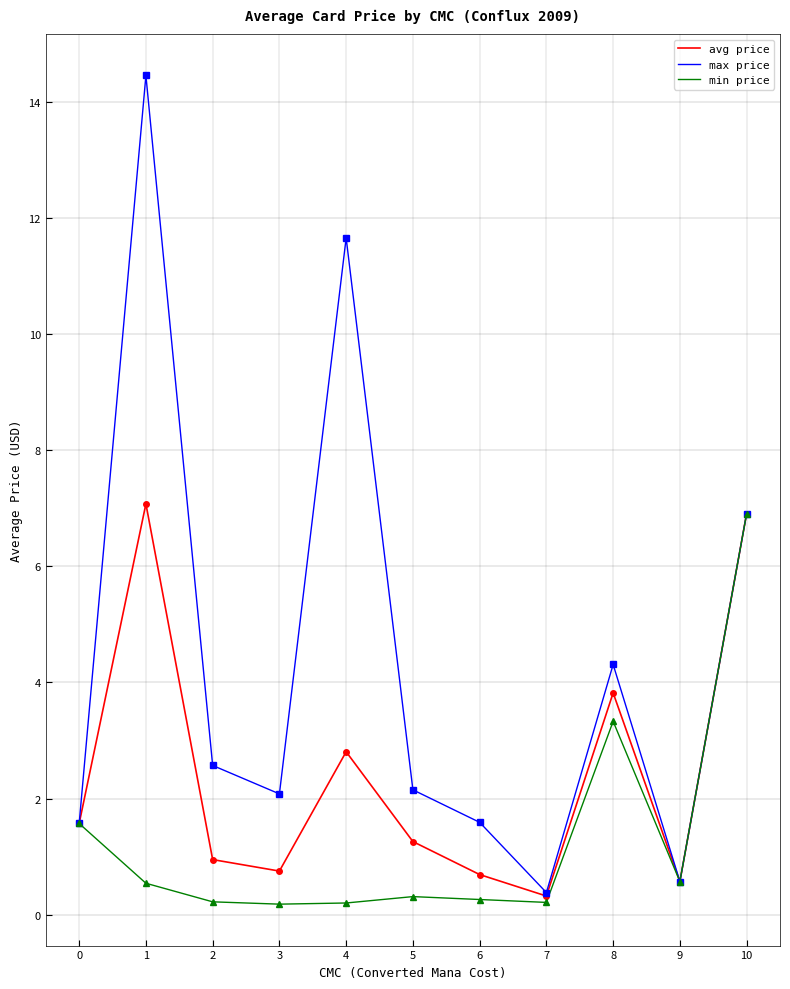

What are all the series names shown in the legend?

avg price, max price, min price